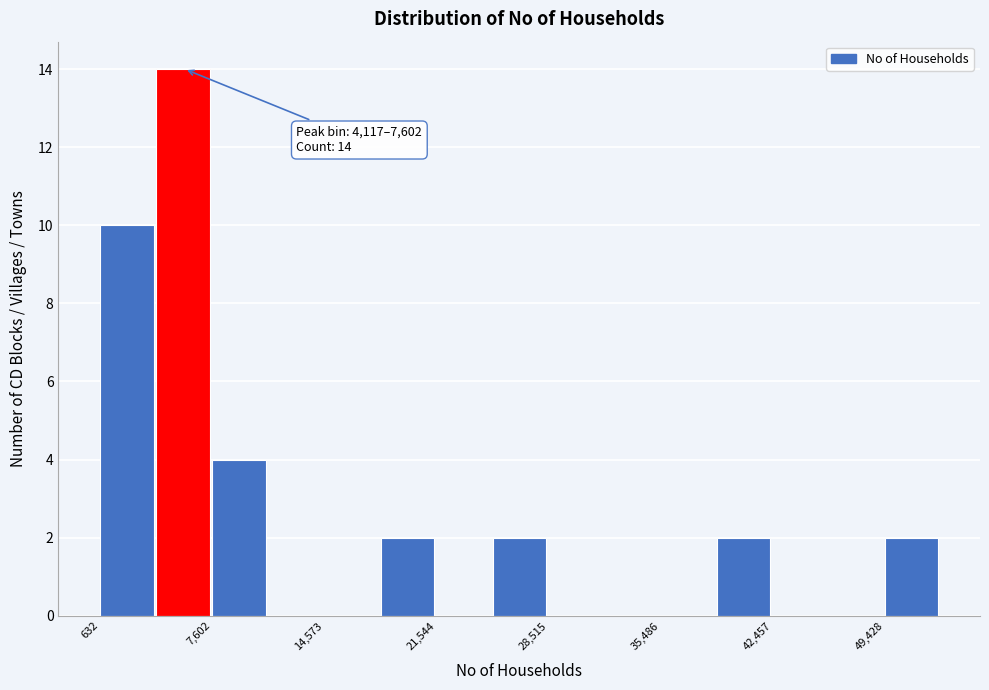

Read against the x-axis, roughly where is the centre of the tallest bar?

6000